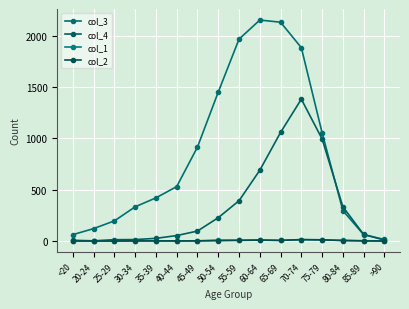

What is the difference between the maximum and minimum values in the col_1 series?

13